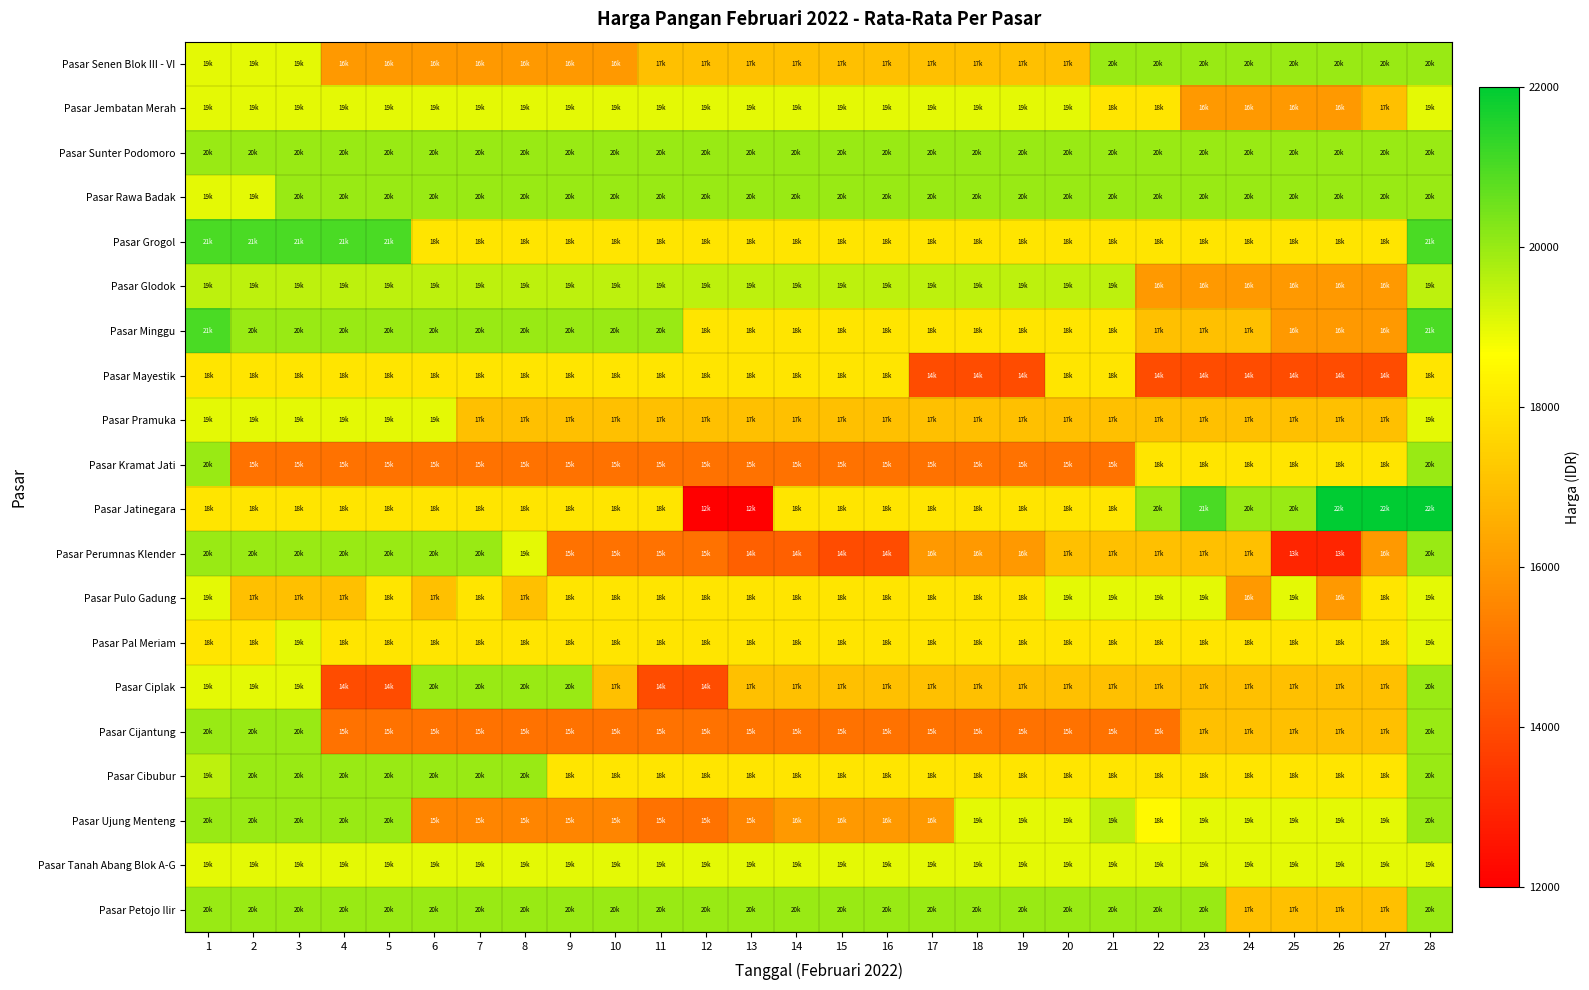

What is the total value across all series at 17?

352500